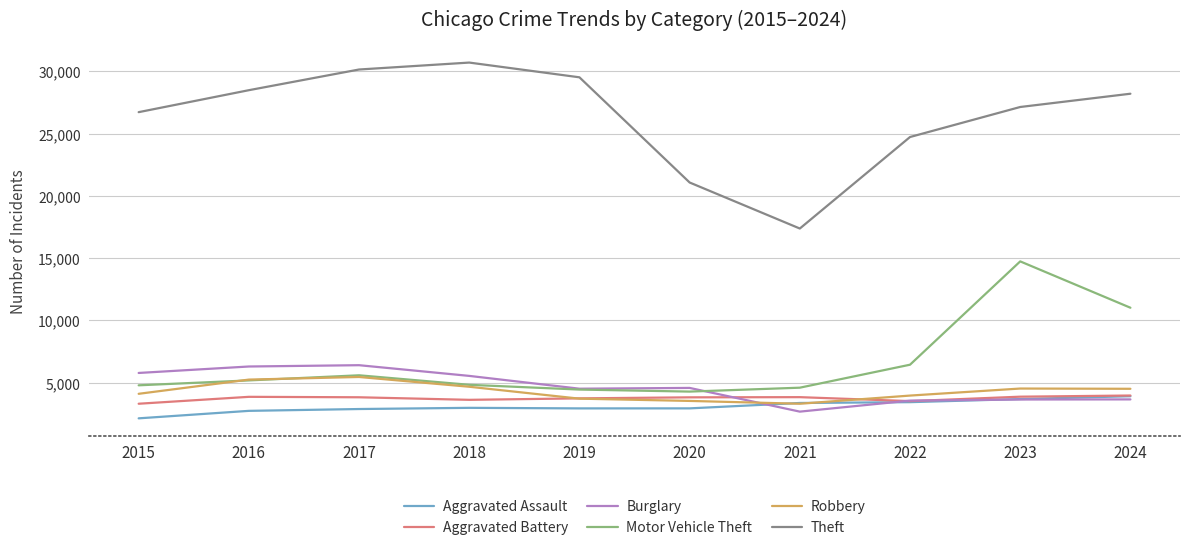

True or false: Theft has more than 0 interior local peaks.

True